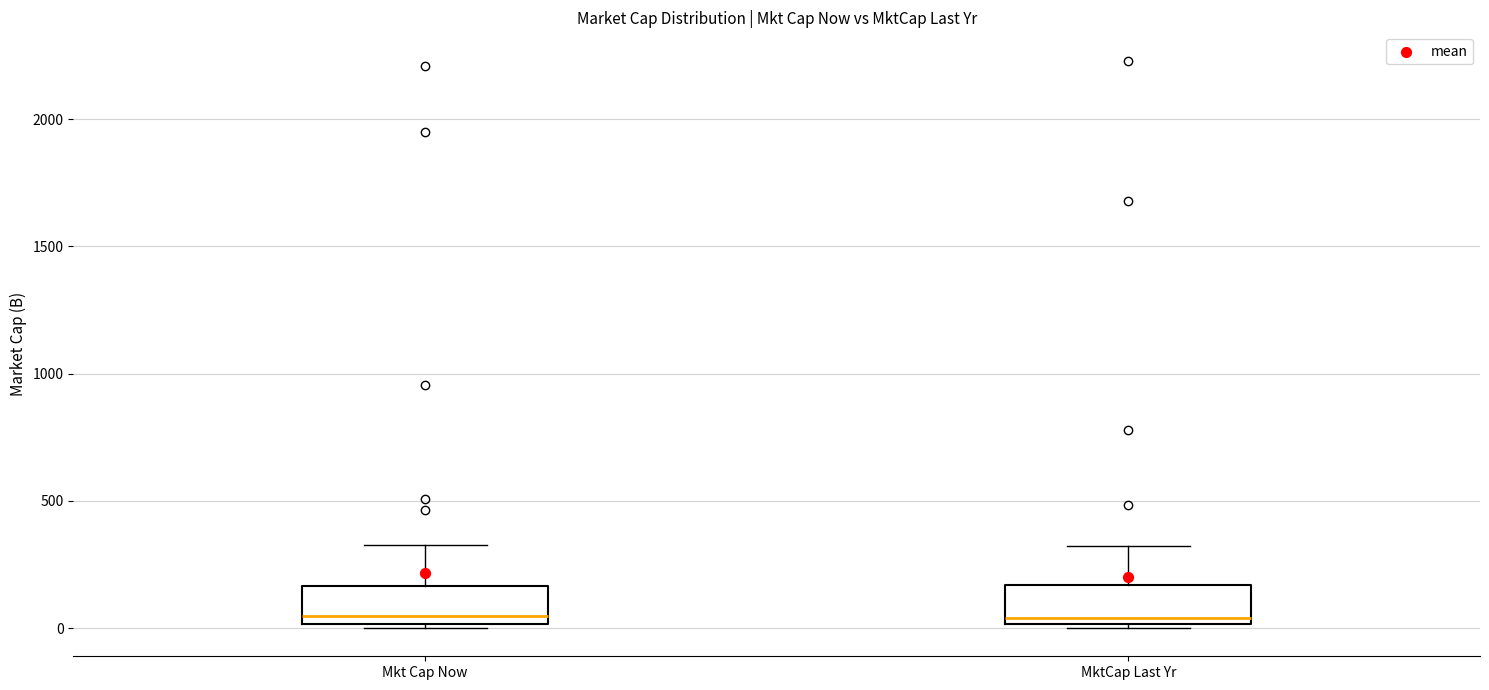

Reading left to right, transcribe this box plot: for each box, give where its median line is, the range the box spans, and where its two whiskers end, as read against the y-axis. The values are not printed on the chart, so give them approximately, as read against the axis.

Mkt Cap Now: median 50, box 0 to 150, whiskers 0 (just below the box's lower edge) to 350
MktCap Last Yr: median 50, box 0 to 150, whiskers 0 to 300